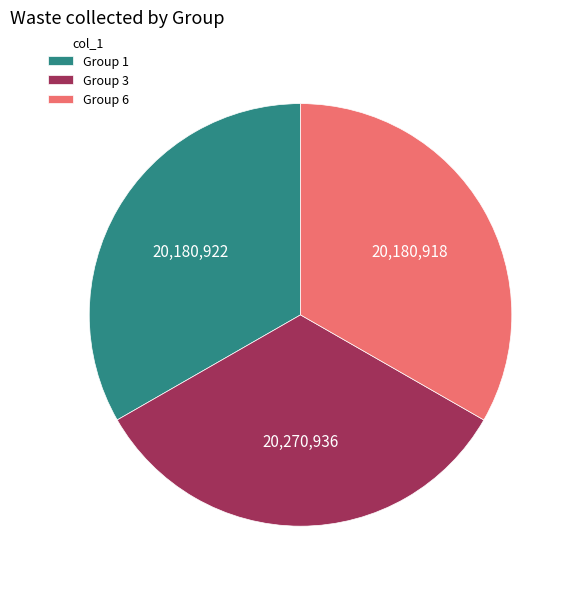

Count the number of slices in the pie.

3